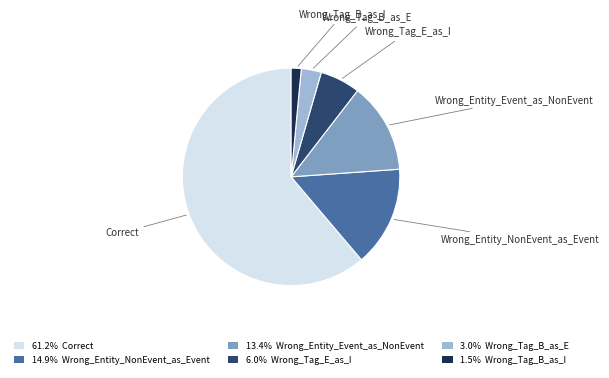

Rank the categories by value from lowest to highest.

Wrong_Tag_B_as_I, Wrong_Tag_B_as_E, Wrong_Tag_E_as_I, Wrong_Entity_Event_as_NonEvent, Wrong_Entity_NonEvent_as_Event, Correct